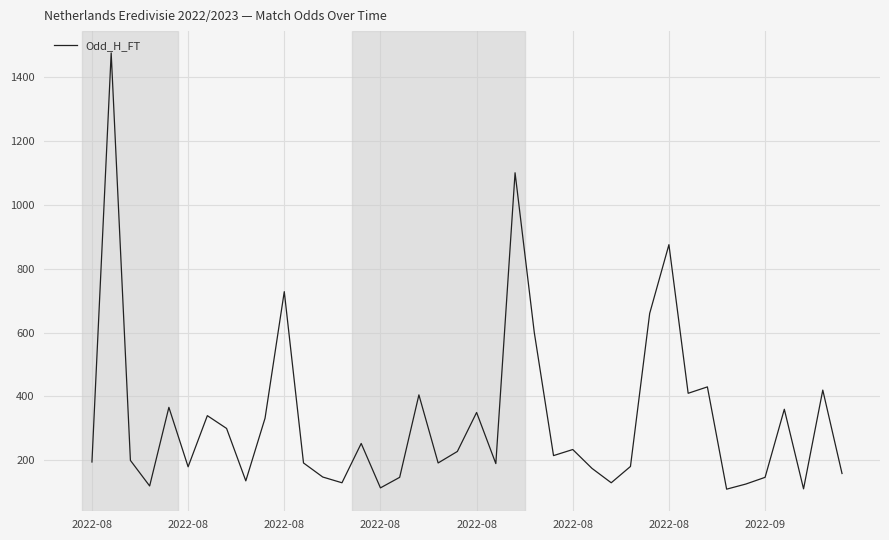

What is the difference between the maximum and minimum values?

1365.0